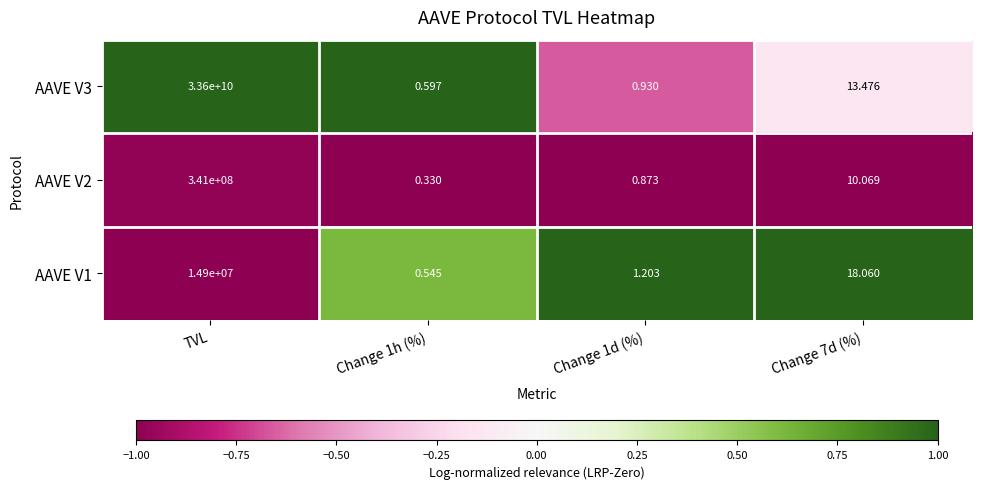

At which category is the sum across all series the highest?

TVL